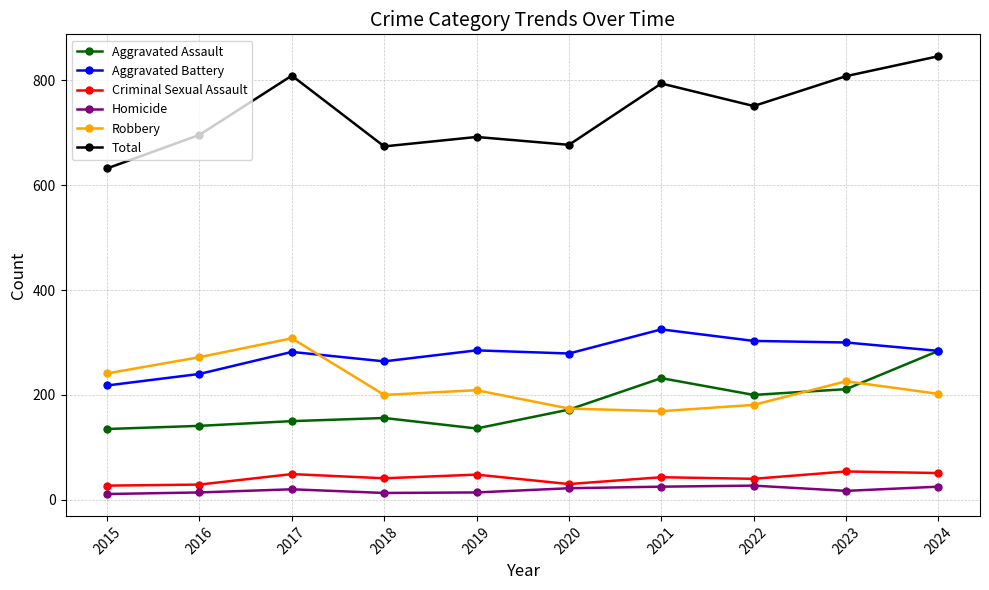

At which category is the sum across all series the highest?

2024